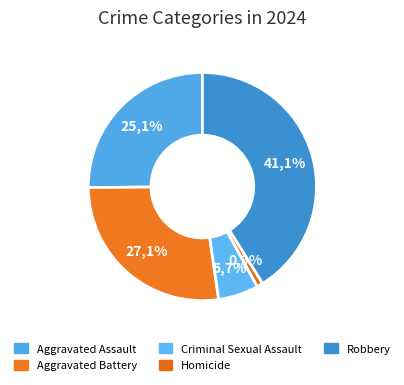

To the nearest percent, what portion does Aggravated Battery represent?

27%